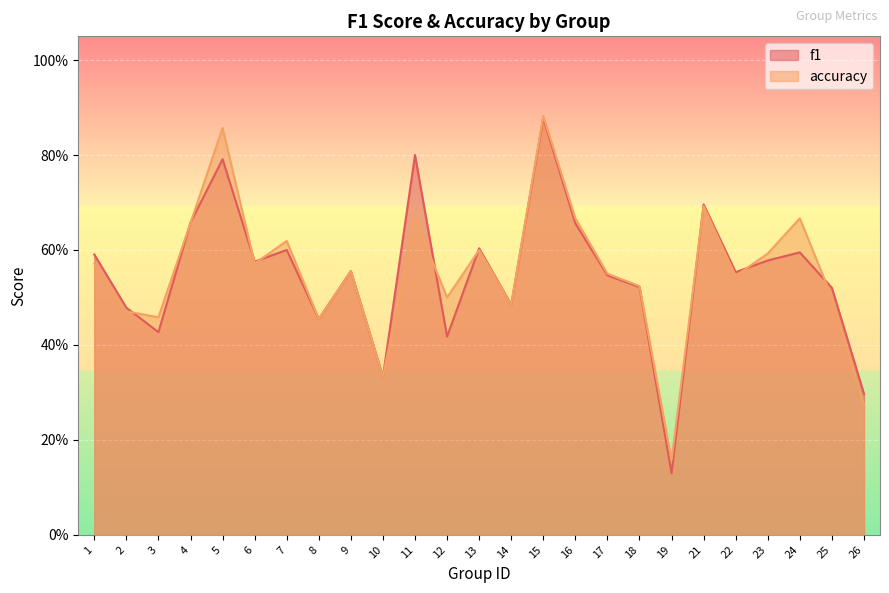

Read the f1 value at 8.

0.5